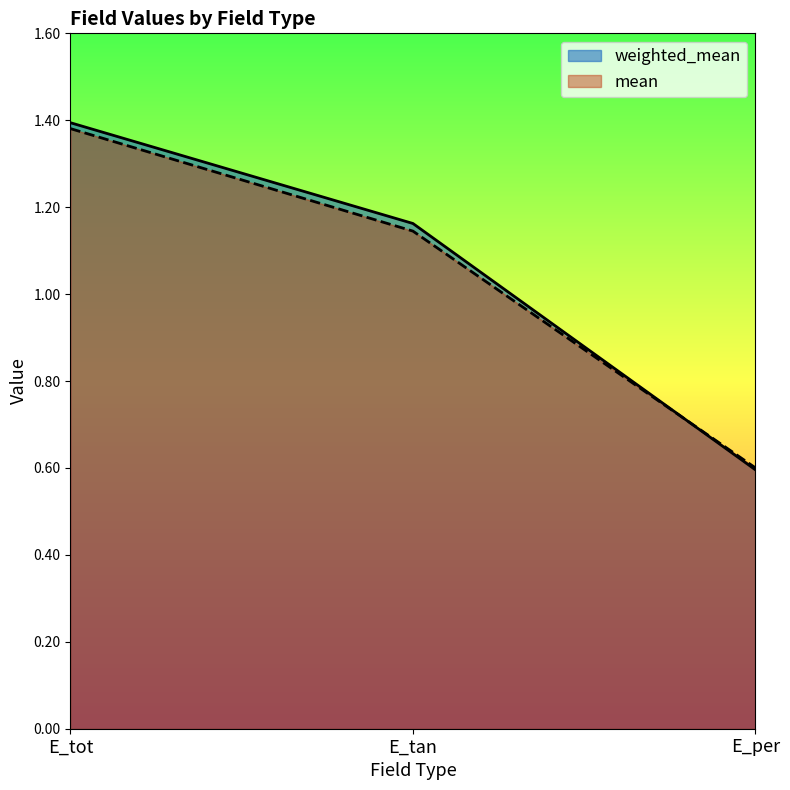

Is the value of weighted_mean at E_tot greater than the value of mean at E_tot?

Yes